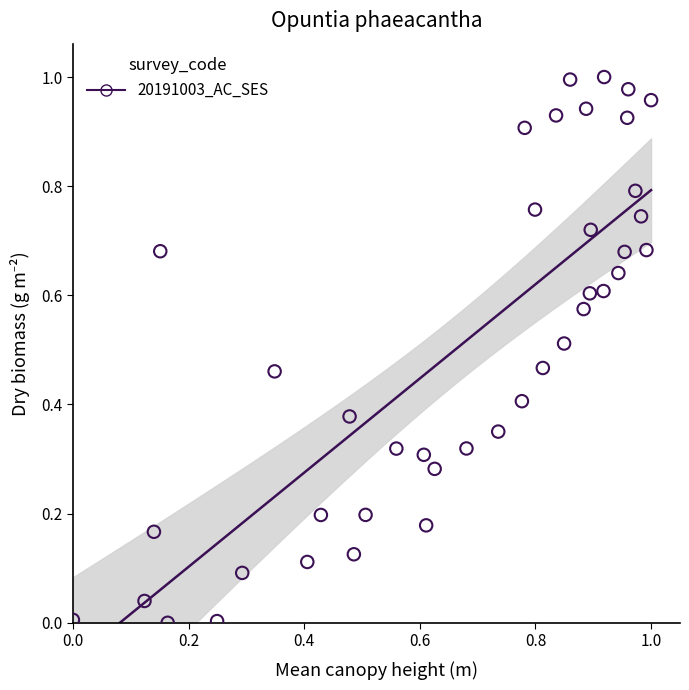

How many points are shown in the scatter plot?

40